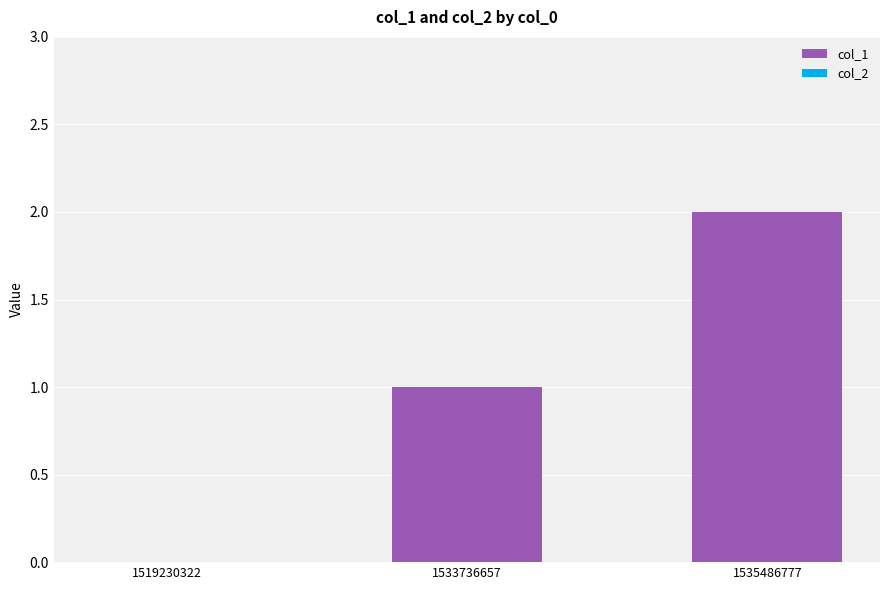

How many distinct data groups are displayed?

1